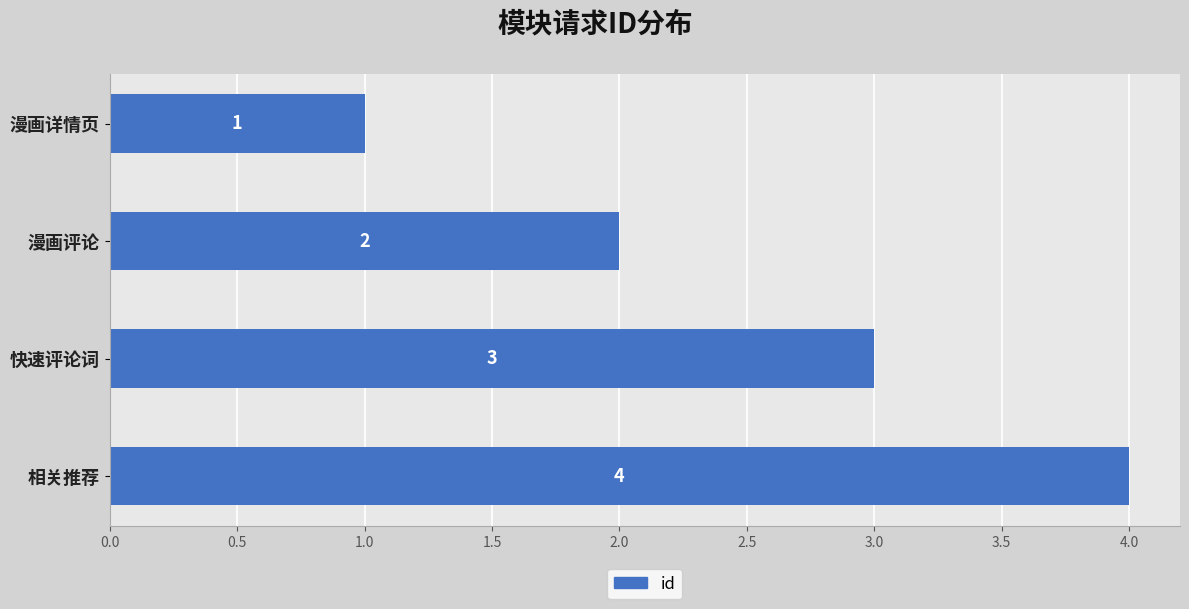

What is the value of the 1st bar from the top?

1